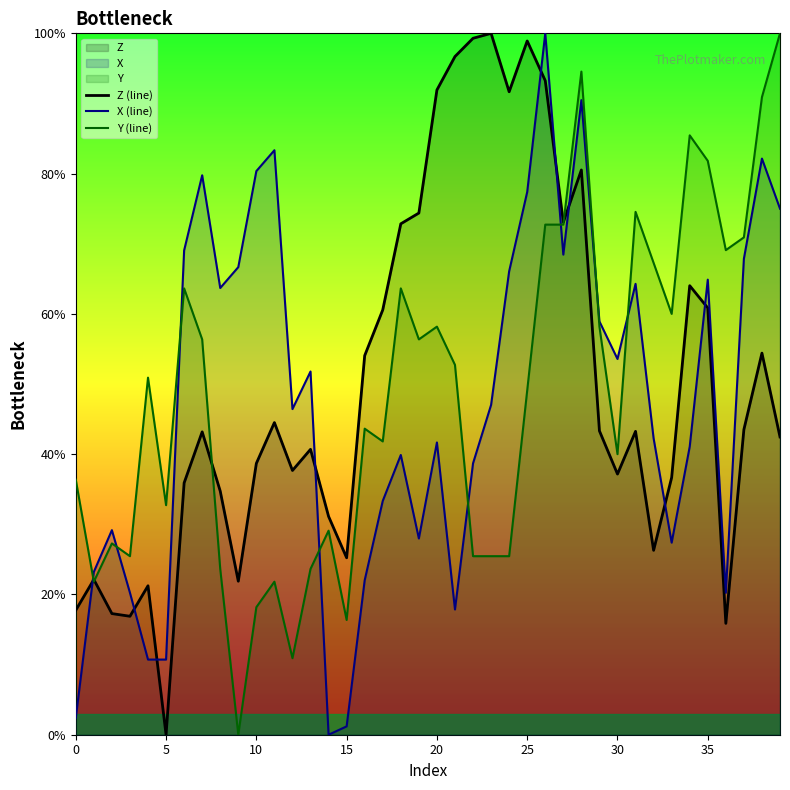

How many values in the Y (line) series are below 50?

20